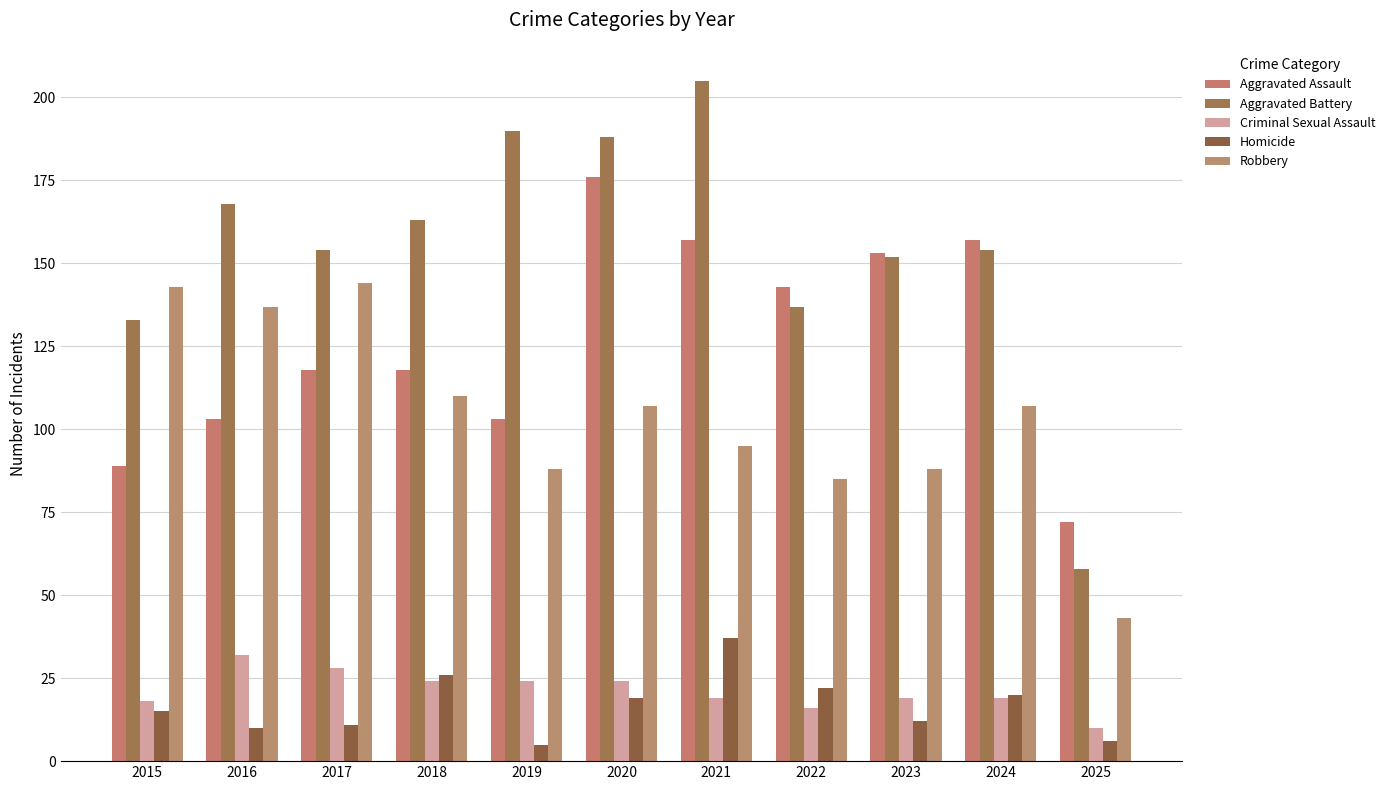

The value of Homicide at 2018 is 8. True or false?

False